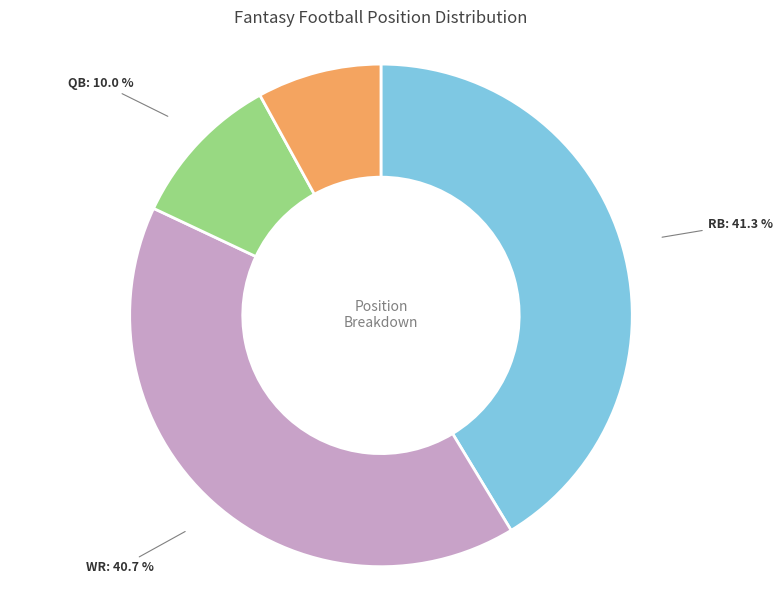

Rank the categories by value from highest to lowest.

RB, WR, QB, TE